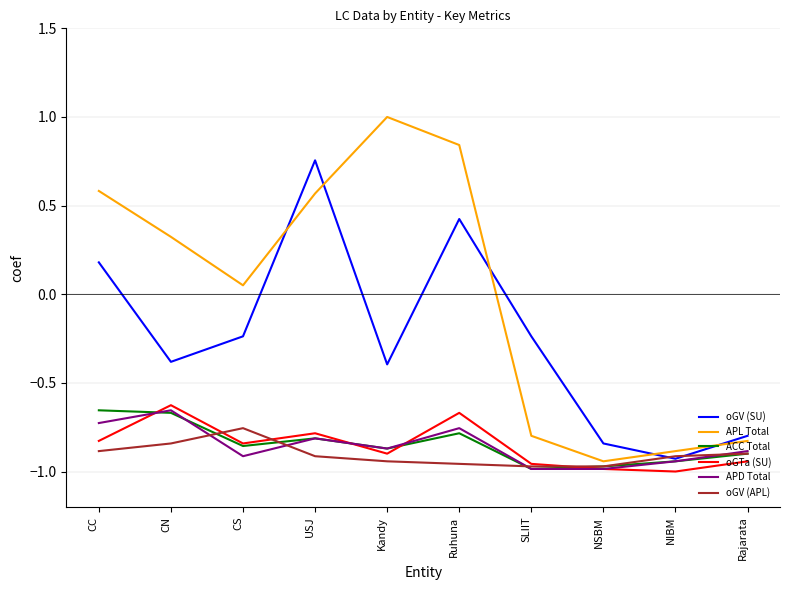

What position from the left is Ruhuna?

6